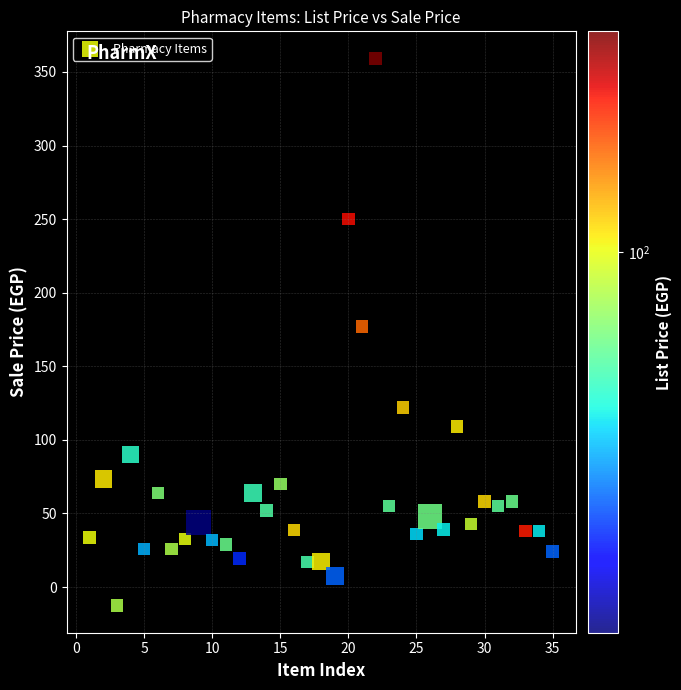

What is the range of Y values (max minus min)?

371.5